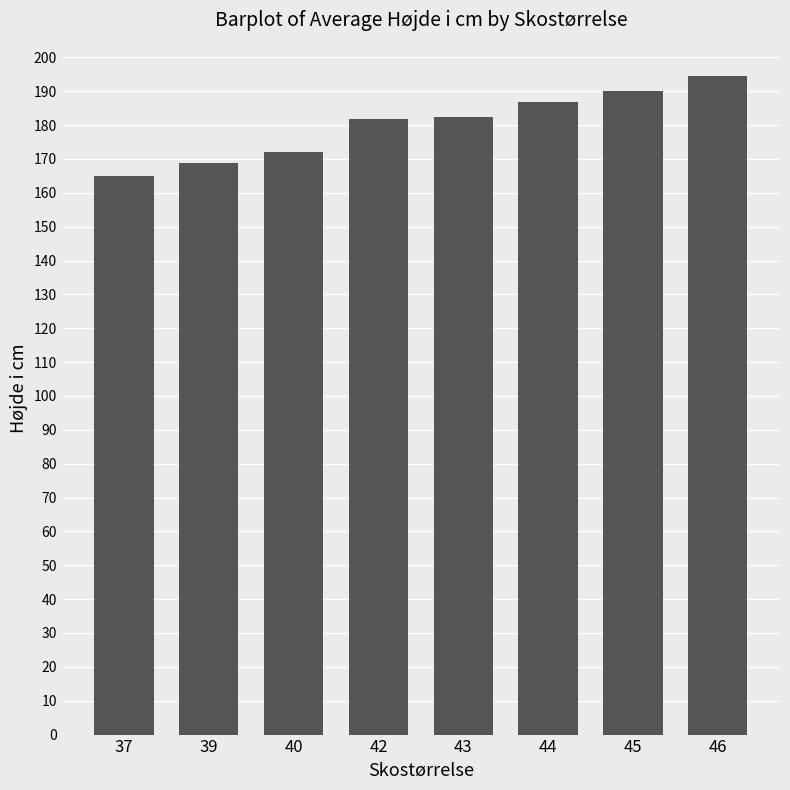

The value at 46 is 293.3. True or false?

False